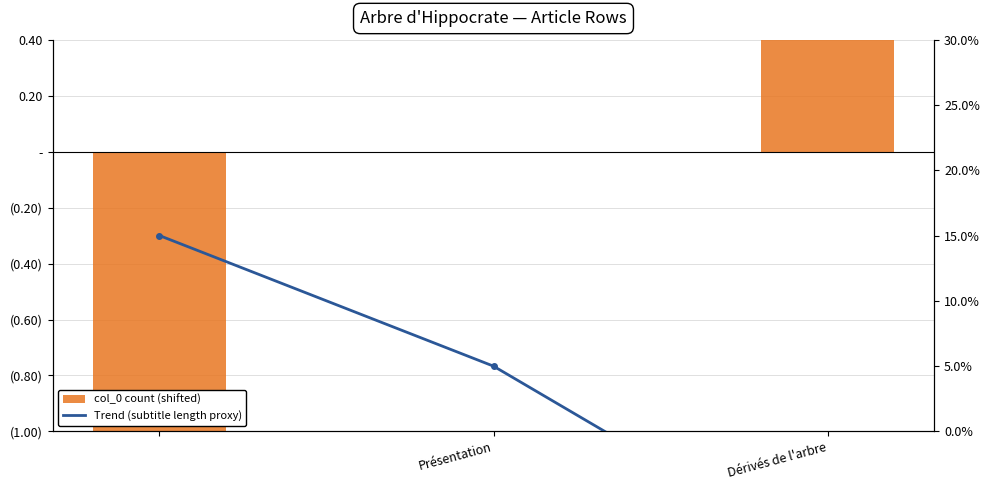

What value does the col_0 count (shifted) series have at Dérivés de l'arbre?

1.0